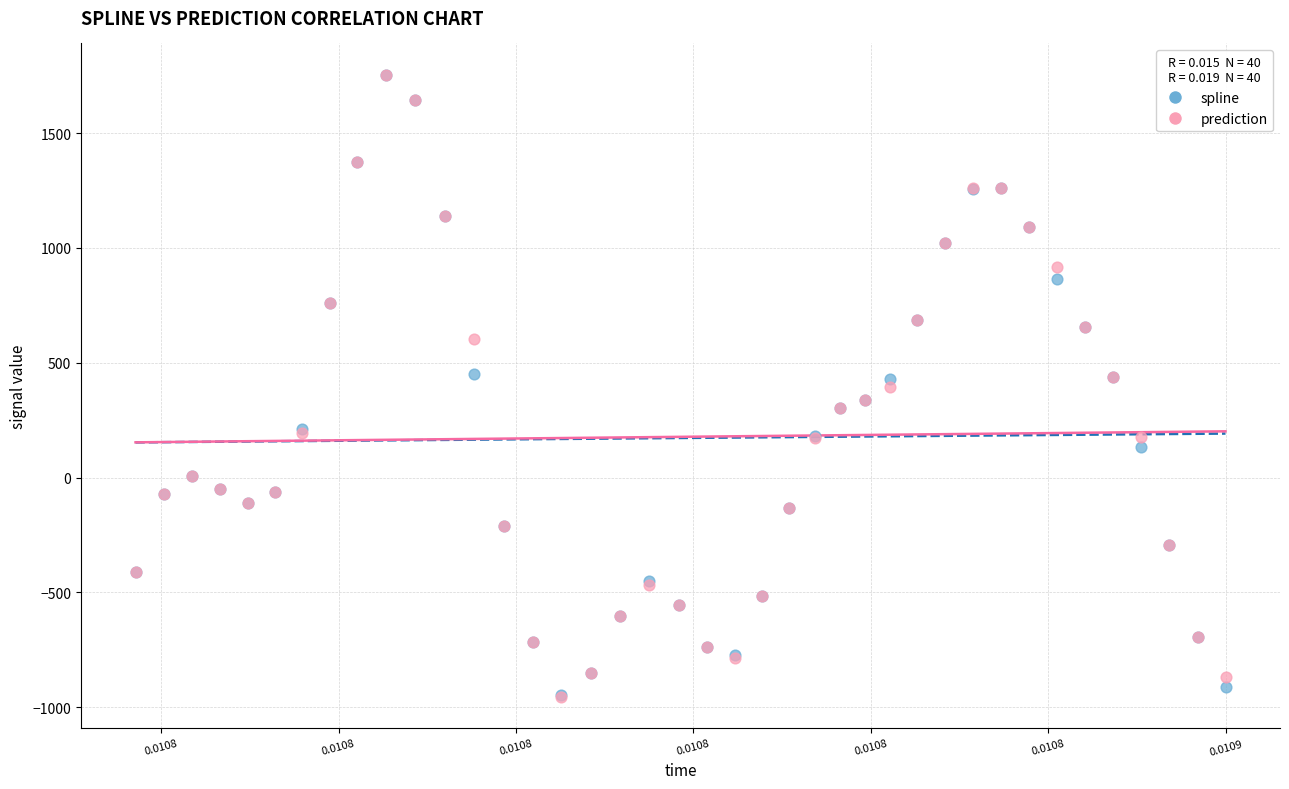

Which series has the widest spread of Y values?

prediction